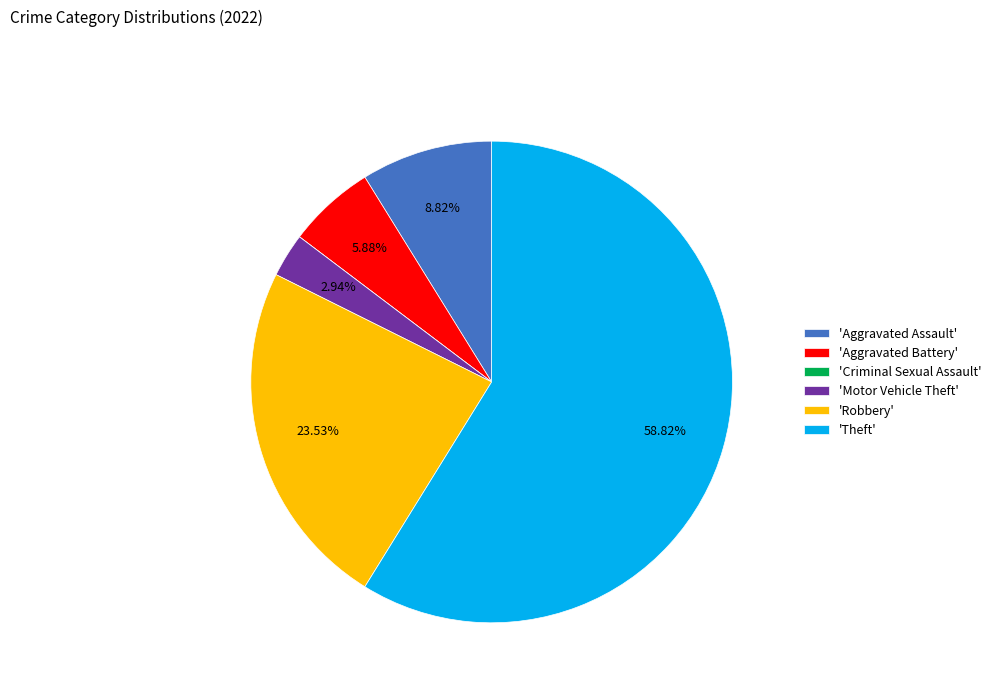

Combined, do 'Theft' and 'Motor Vehicle Theft' account for over 50%?

Yes